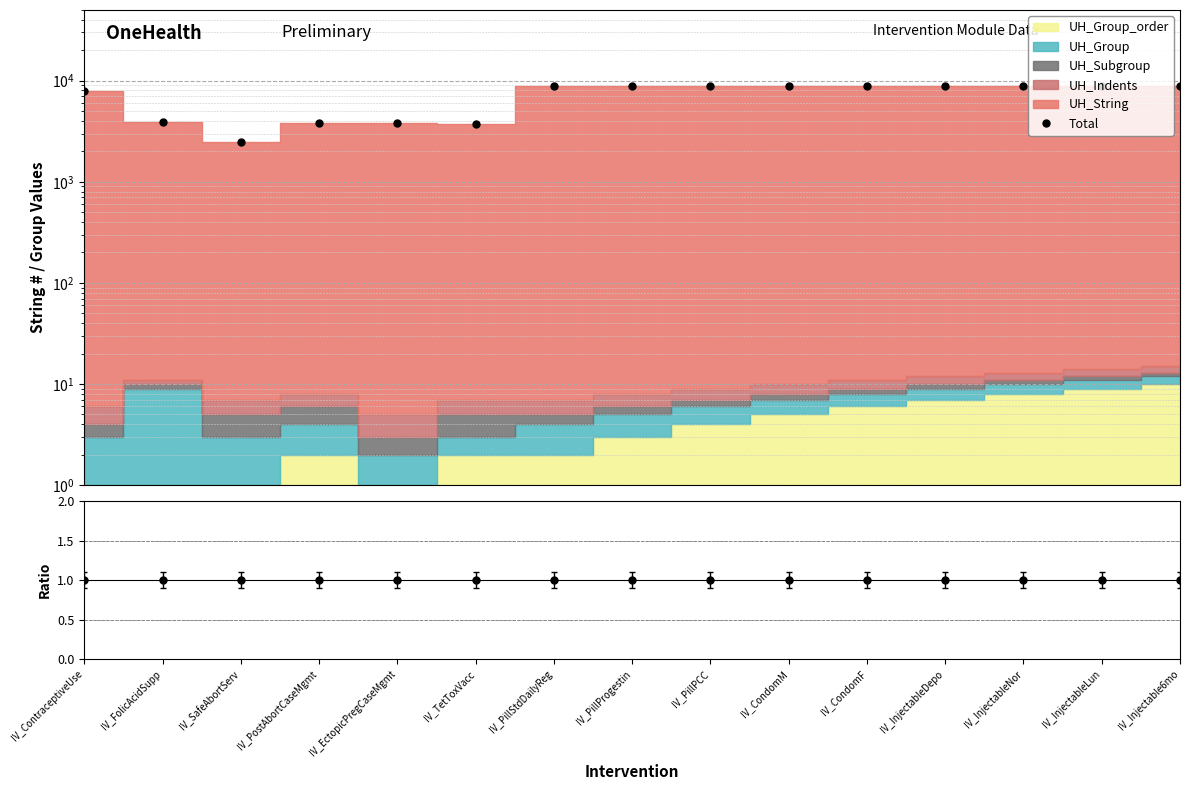

Where is the first local minimum?

IV_SafeAbortServ